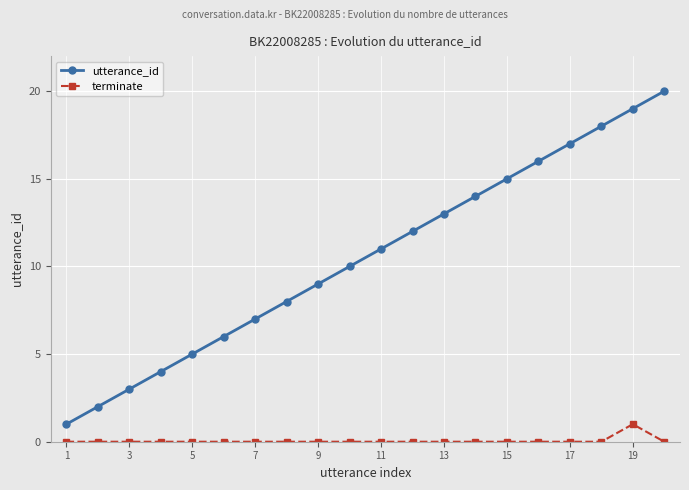

Which series has the widest spread of values?

utterance_id